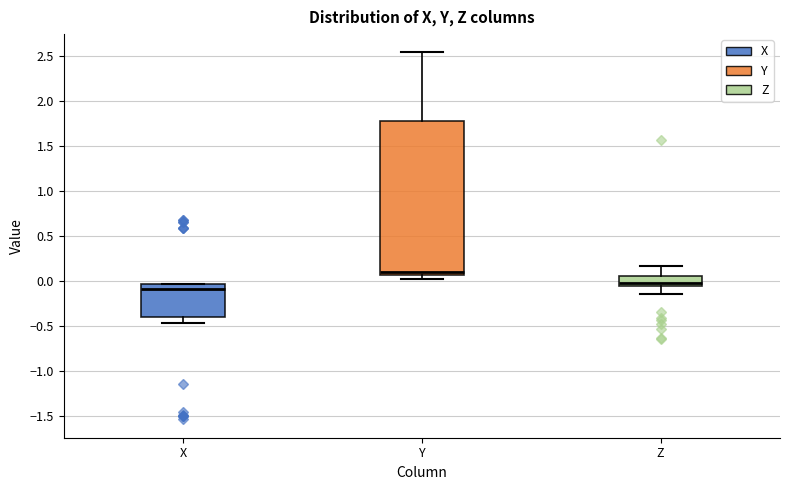

Comparing the boxes themselves (not the whiskers), which one is the tallest?

Y